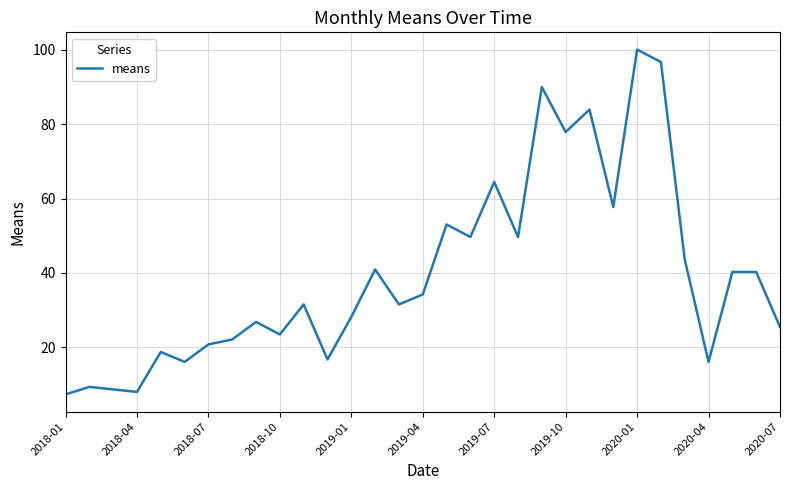

What is the greatest value displayed?

100.0